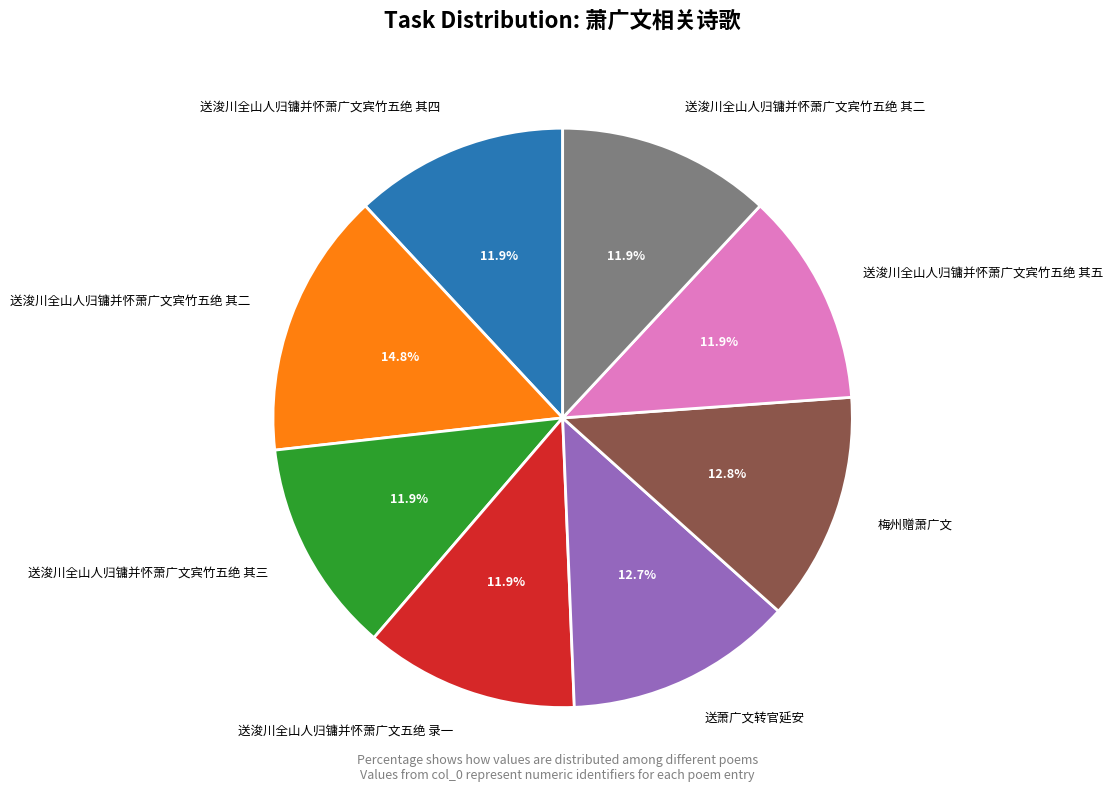

Does any single category account for the majority?

No